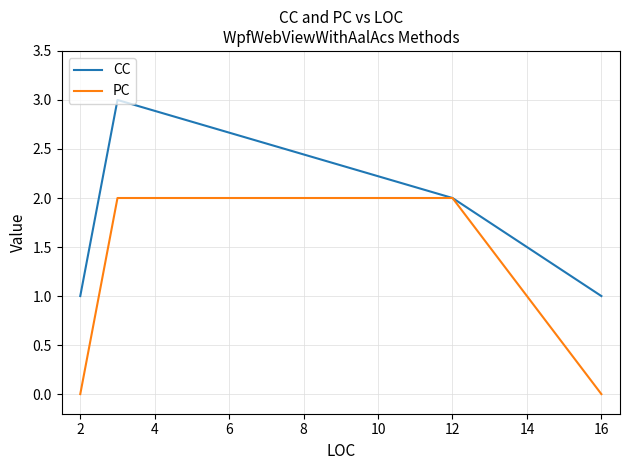

What is the difference between the maximum and minimum values in the PC series?

2